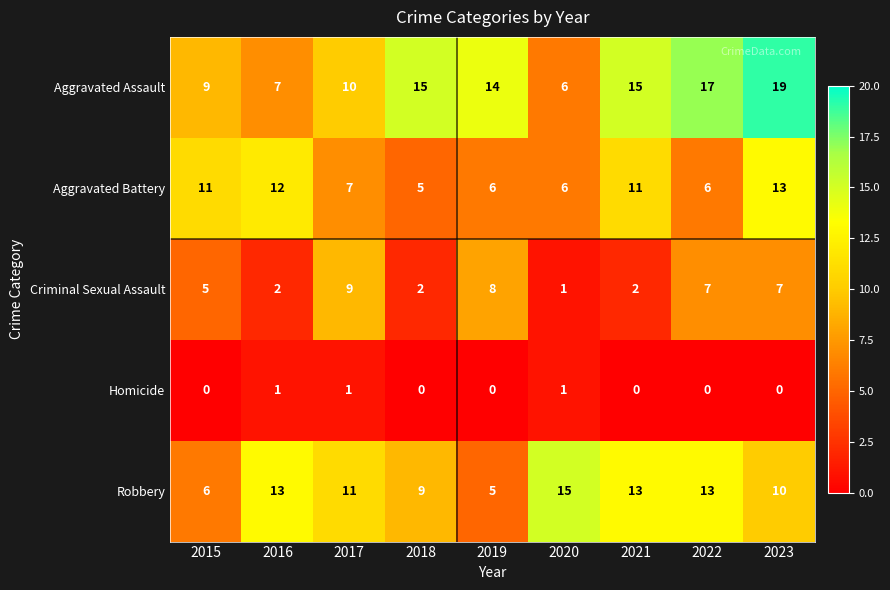

What is the total value across all series at 2021?

41